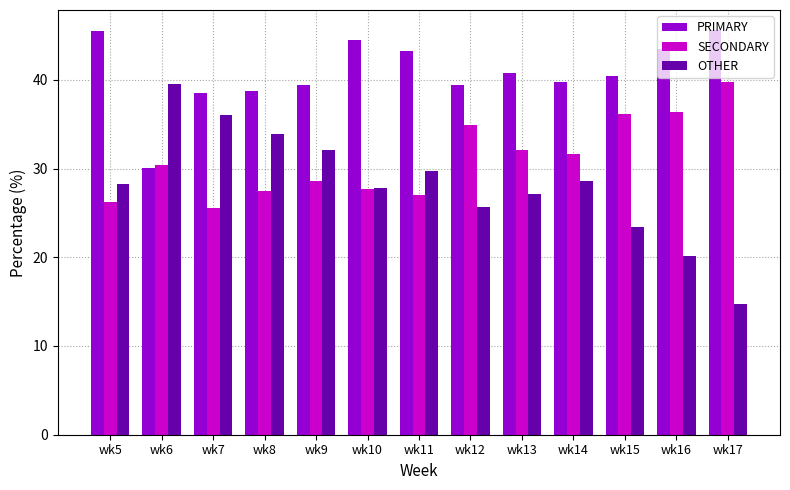

What is the greatest value displayed?

45.6